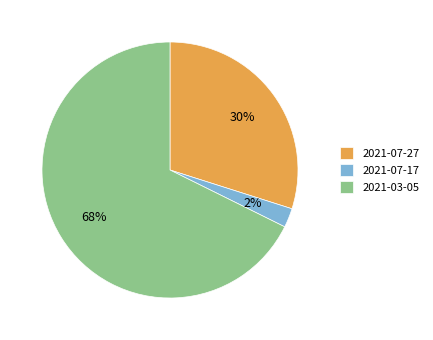

Combined, do 2021-07-27 and 2021-07-17 account for over 50%?

No